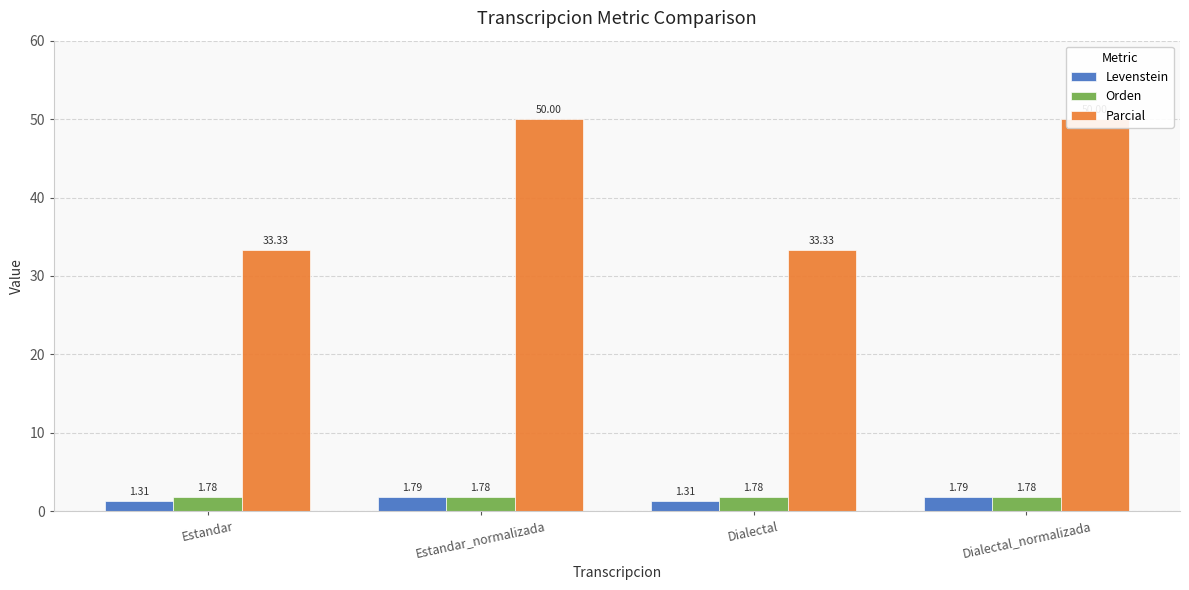

Reading left to right, what are all the values shown in this chart?

Levenstein: 1.3	1.8	1.3	1.8
Orden: 1.8	1.8	1.8	1.8
Parcial: 33.3	50.0	33.3	50.0